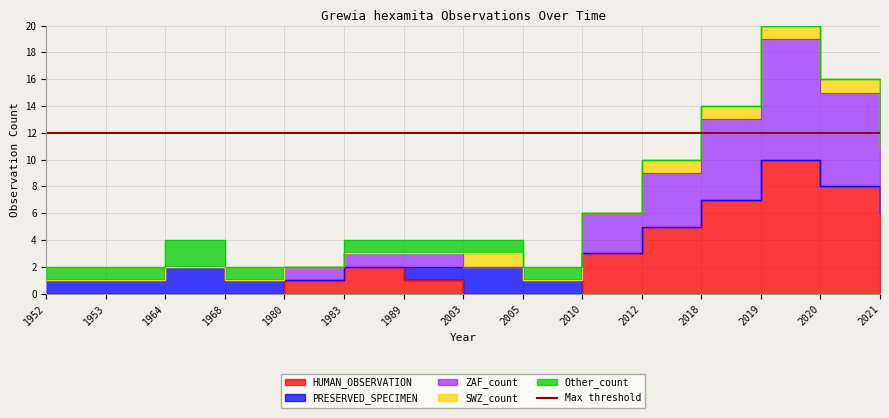

How many series are shown in this chart?

5